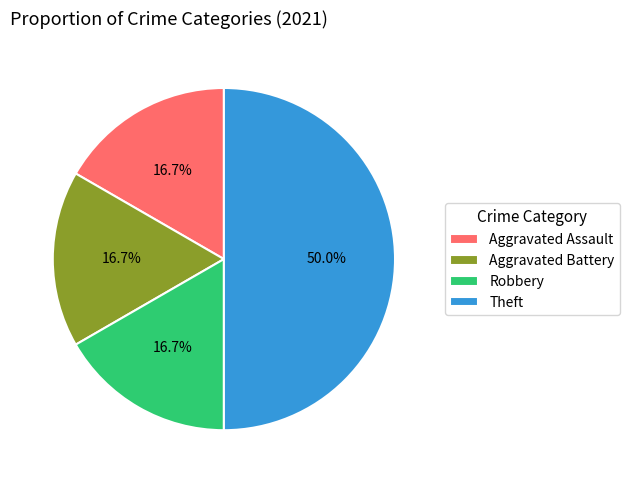

What is the largest slice in the pie chart?

Theft